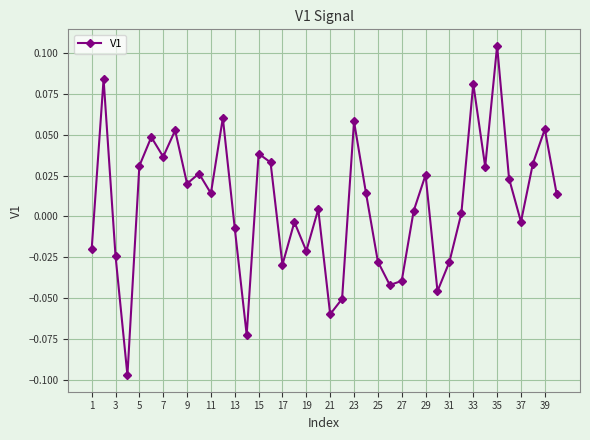

True or false: the data has more than 0 interior local peaks.

True